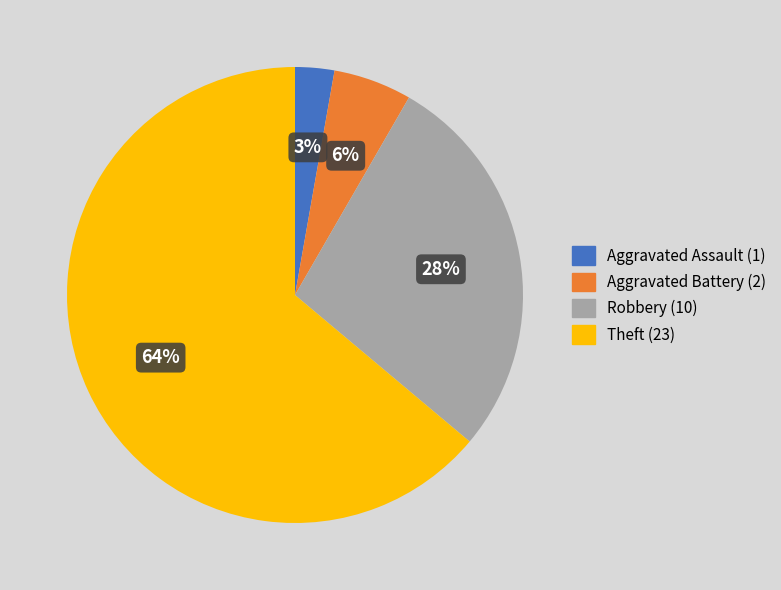

How many segments does this pie chart have?

4